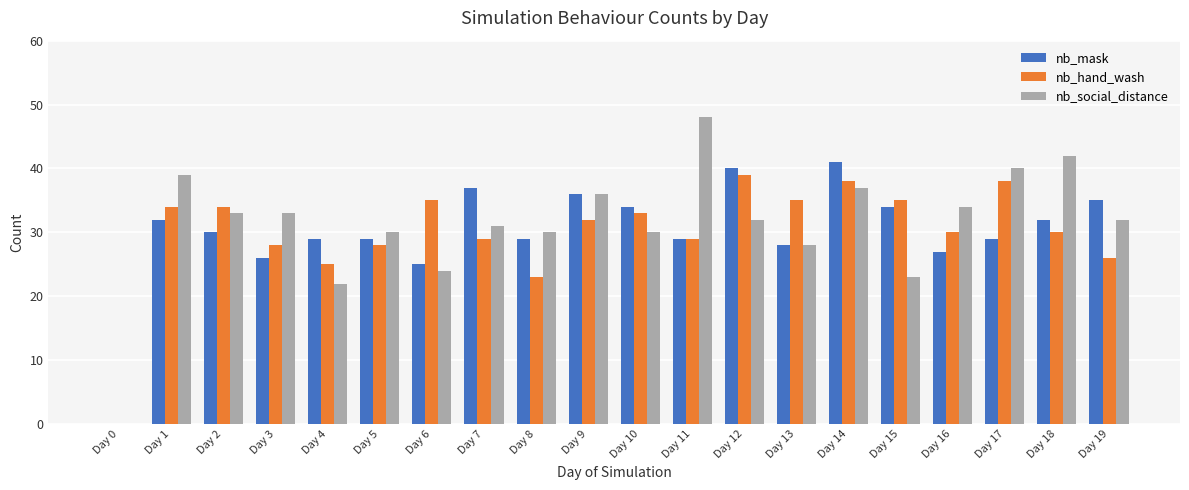

How many groups of bars are there?

20